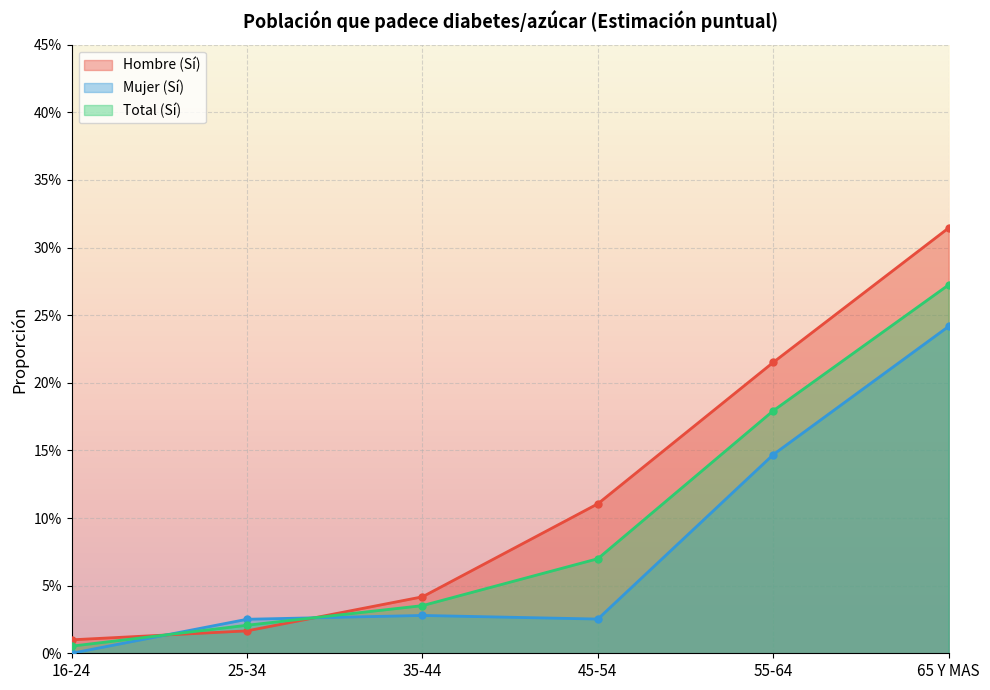

Between 55-64 and 65 Y MAS, which is larger?

65 Y MAS